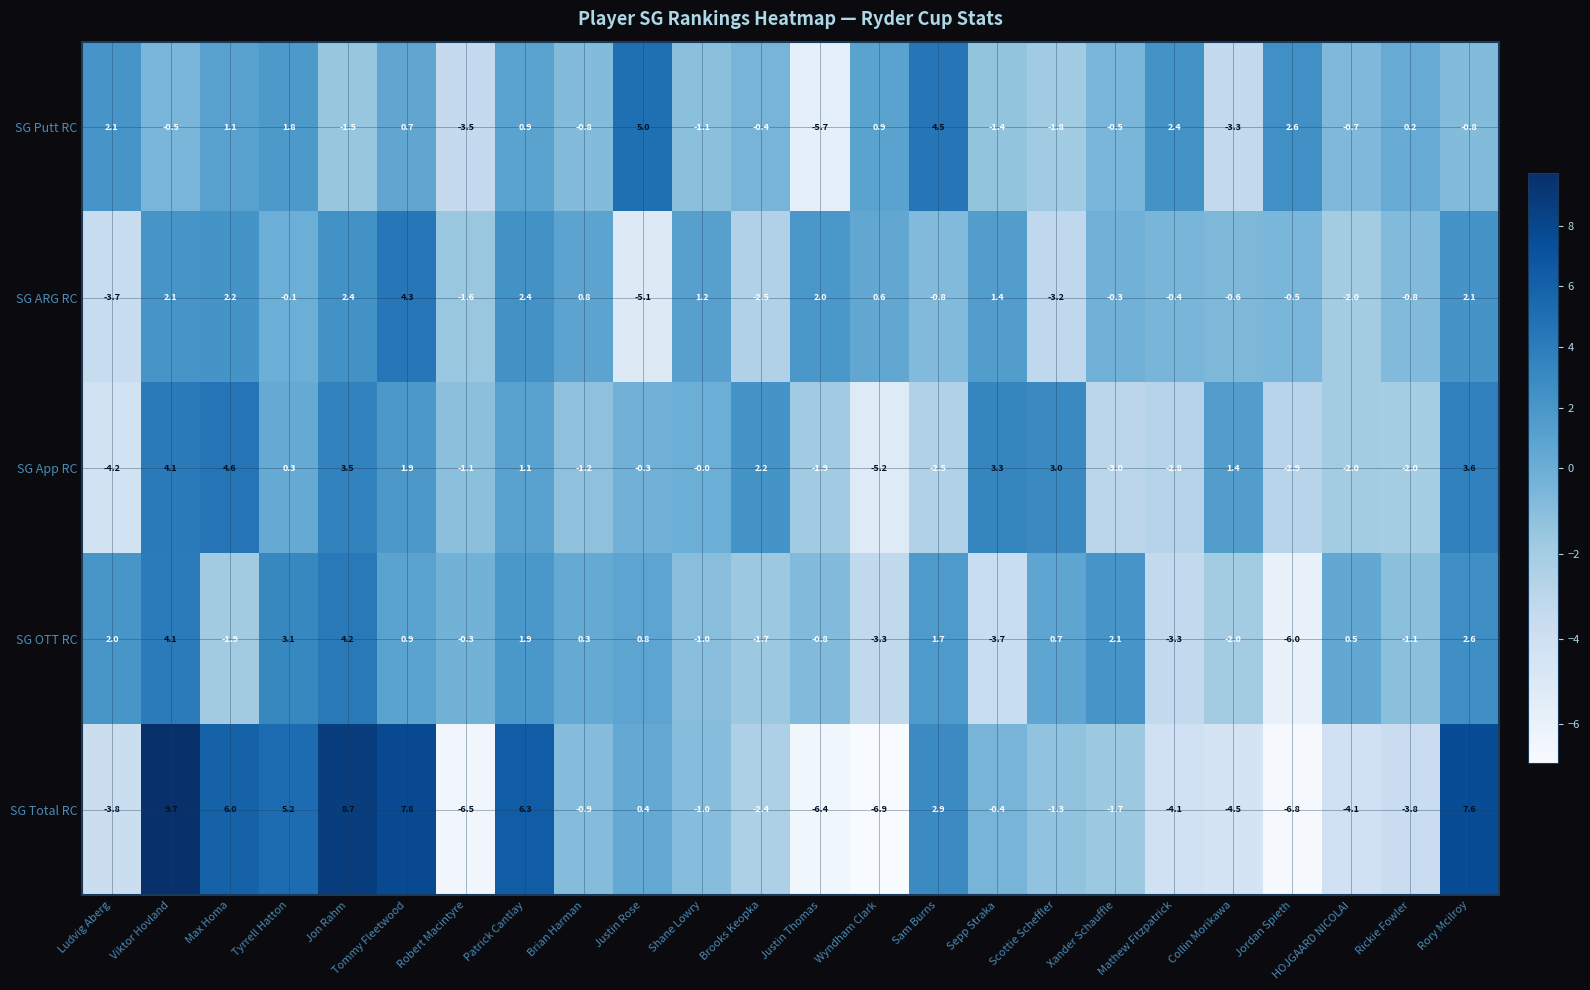

How many data points in SG Total RC are above -1?

11